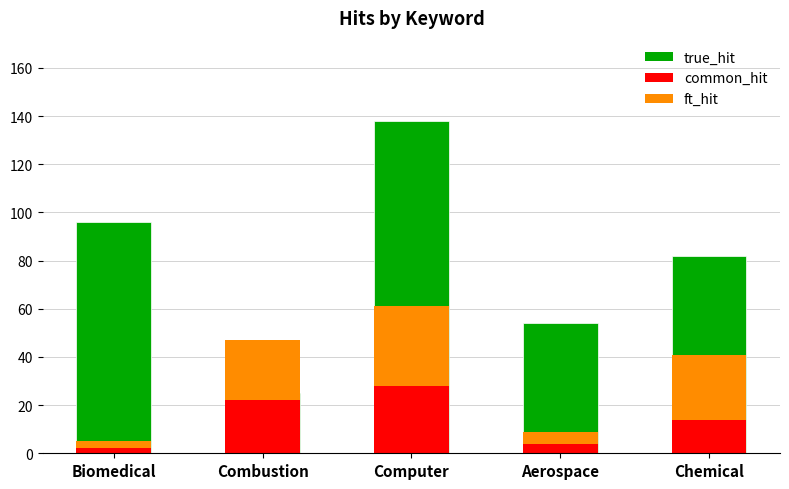

The value of ft_hit at Chemical is 27. True or false?

True